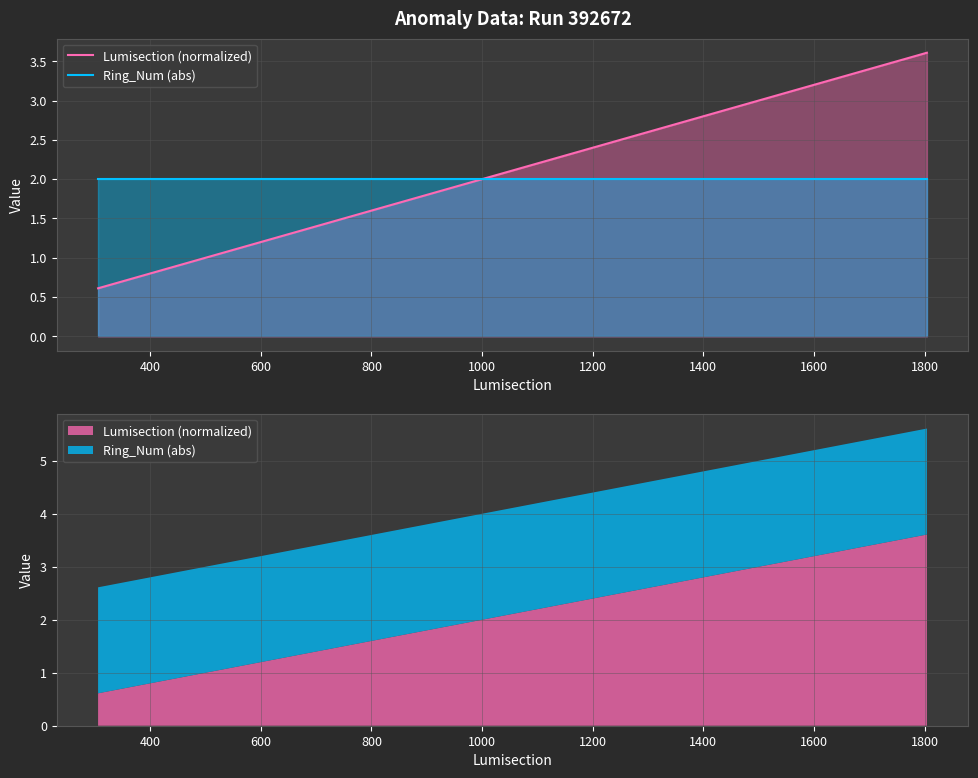

True or false: Ring_Num (abs) and Lumisection (normalized) intersect in this chart.

True